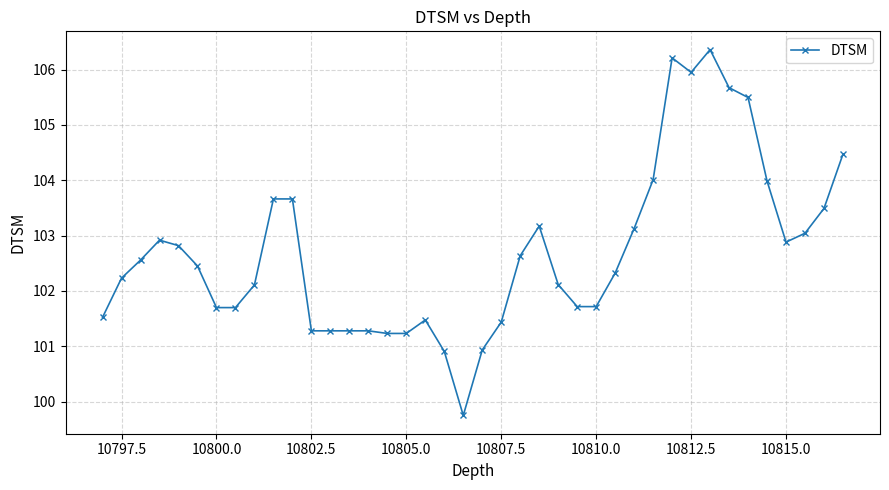

What is the difference between the maximum and minimum values?

6.6